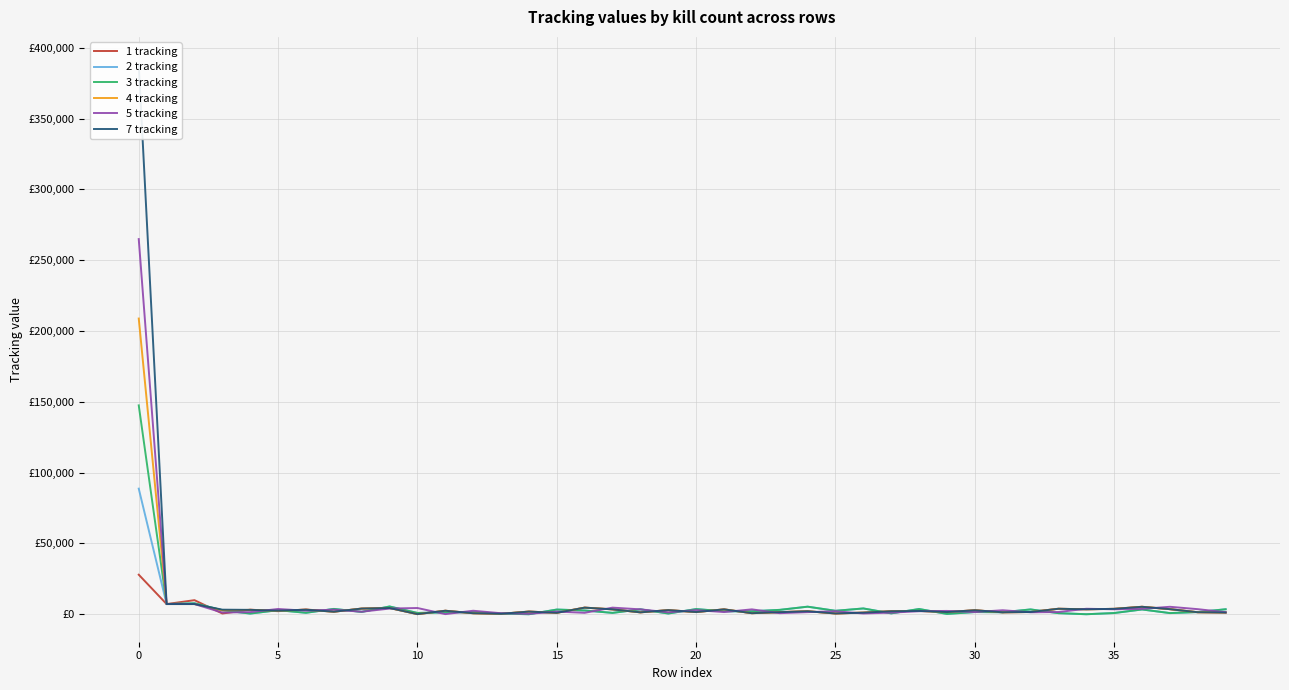

Which series has the largest range (max minus min)?

7 tracking